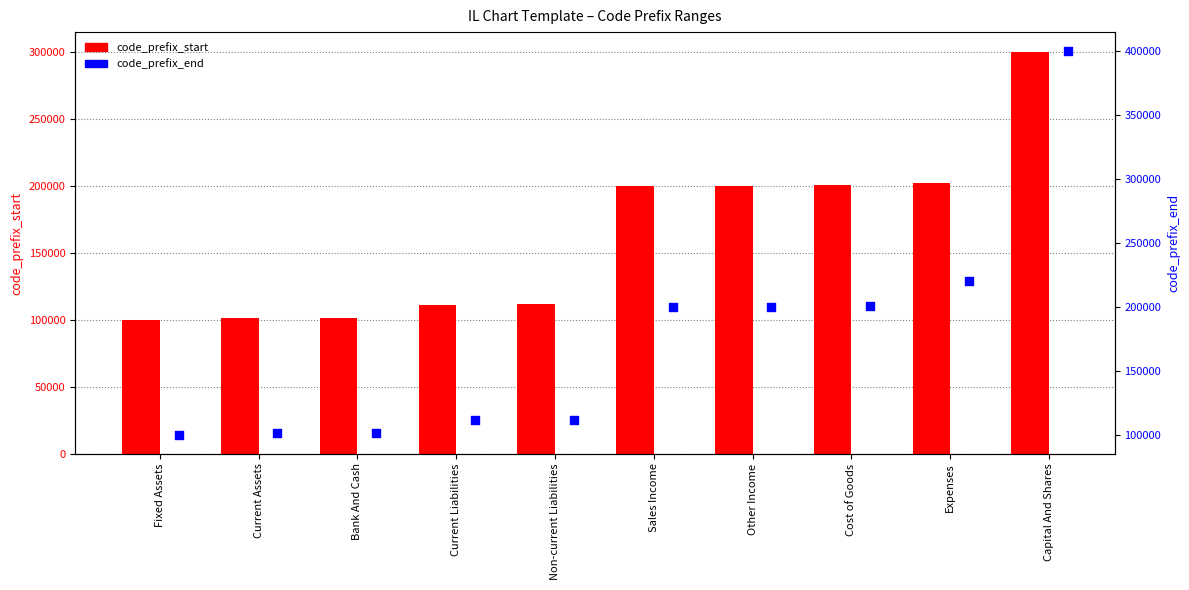

What are all the series names shown in the legend?

code_prefix_start, code_prefix_end